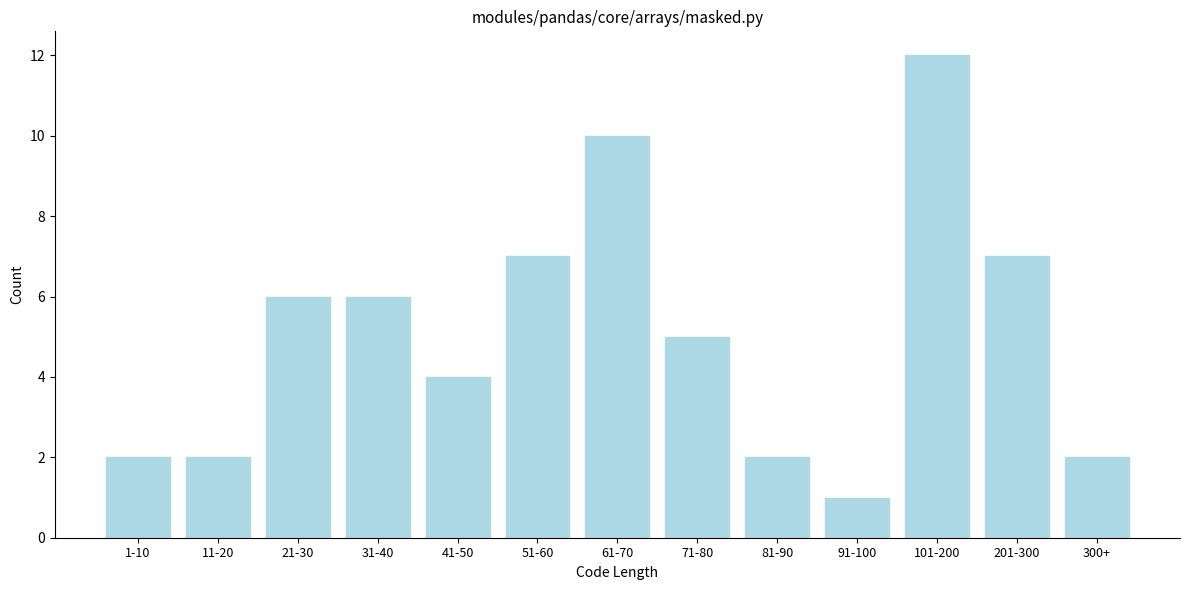

Reading right to left, what are all the values shown in this chart?

300+=2	201-300=7	101-200=12	91-100=1	81-90=2	71-80=5	61-70=10	51-60=7	41-50=4	31-40=6	21-30=6	11-20=2	1-10=2